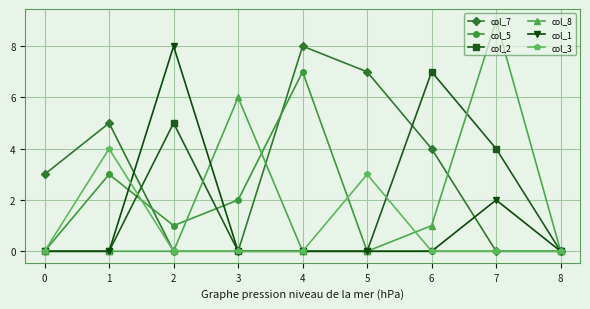

The col_1 series shows -5 at 5. True or false?

False